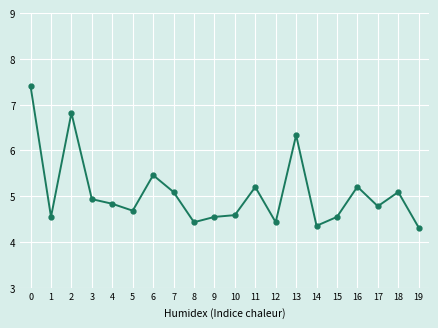

Reading left to right, extract all data points from this chart.

7.4	4.5	6.8	4.9	4.8	4.7	5.5	5.1	4.4	4.5	4.6	5.2	4.4	6.3	4.4	4.5	5.2	4.8	5.1	4.3